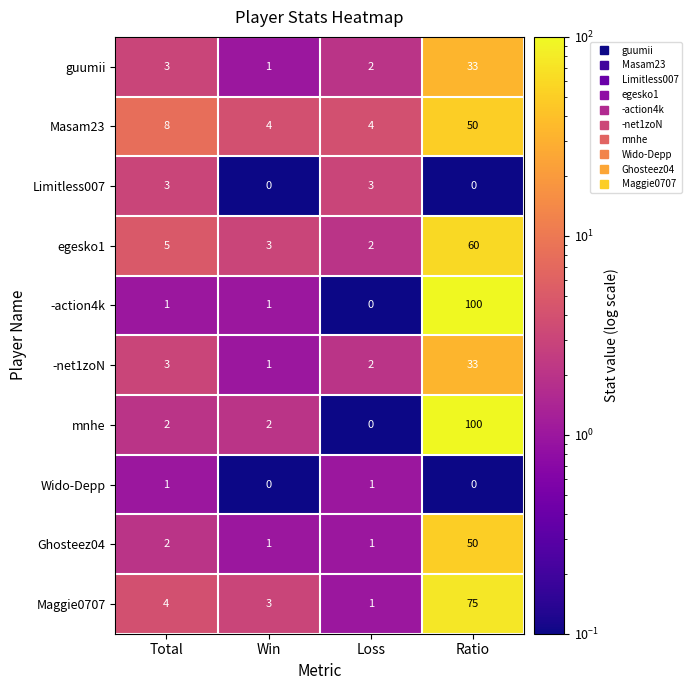

How many series are shown in this chart?

10